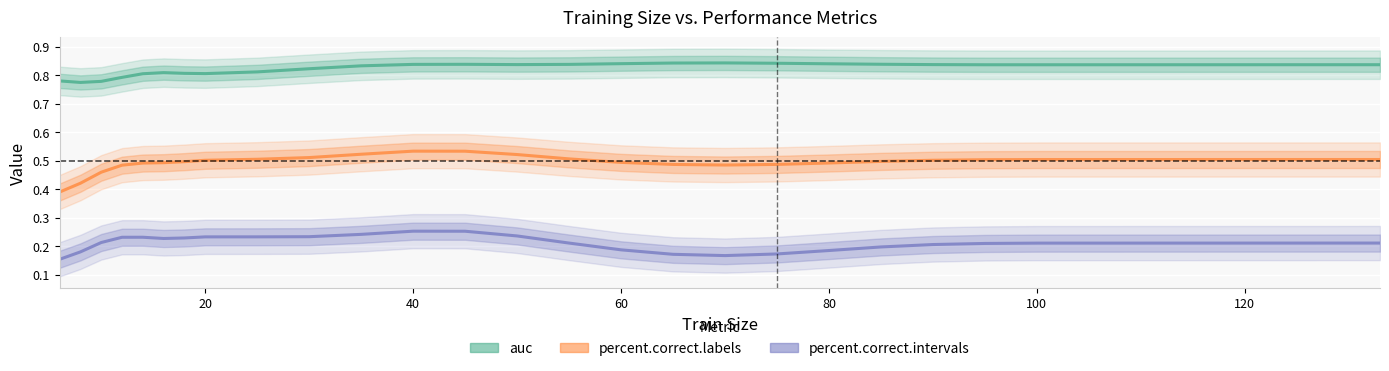

What is the value of the percent.correct.intervals point at the 22nd from the left?

0.2